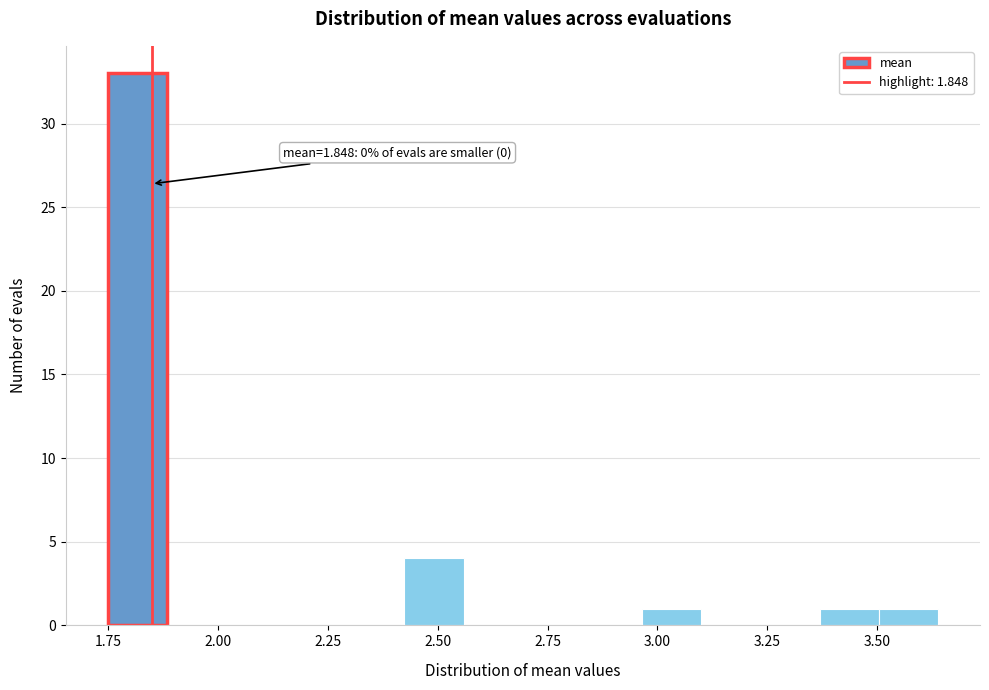

Read against the x-axis, roughly where is the centre of the tallest bar?

1.80